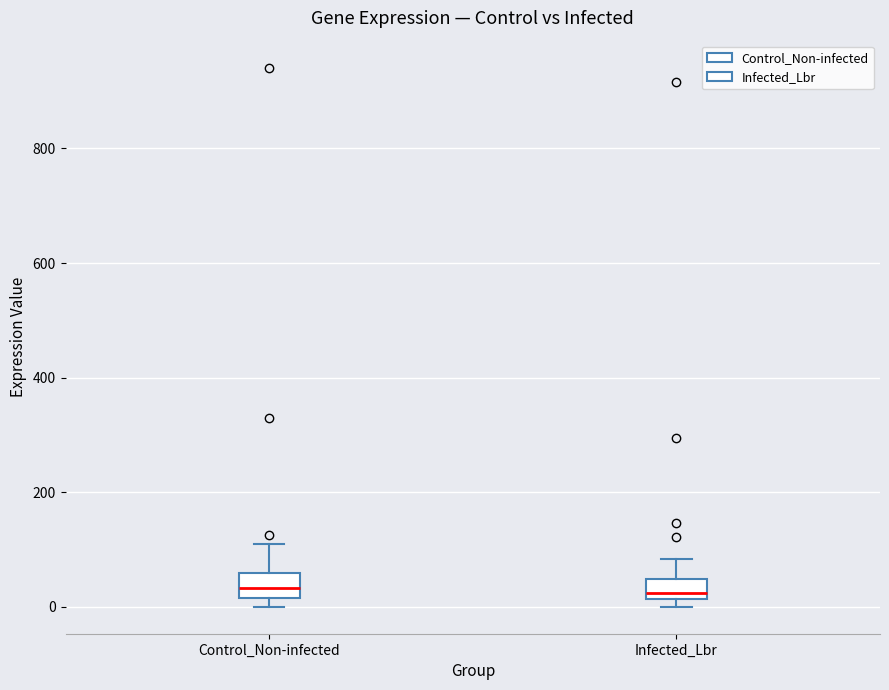

Reading left to right, transcribe this box plot: for each box, give where its median line is, the range the box spans, and where its two whiskers end, as read against the y-axis. The values are not printed on the chart, so give them approximately, as read against the axis.

Control_Non-infected: median 40, box 20 to 60, whiskers 0 to 100
Infected_Lbr: median 20 (just above the box's lower edge), box 20 to 40, whiskers 0 to 80